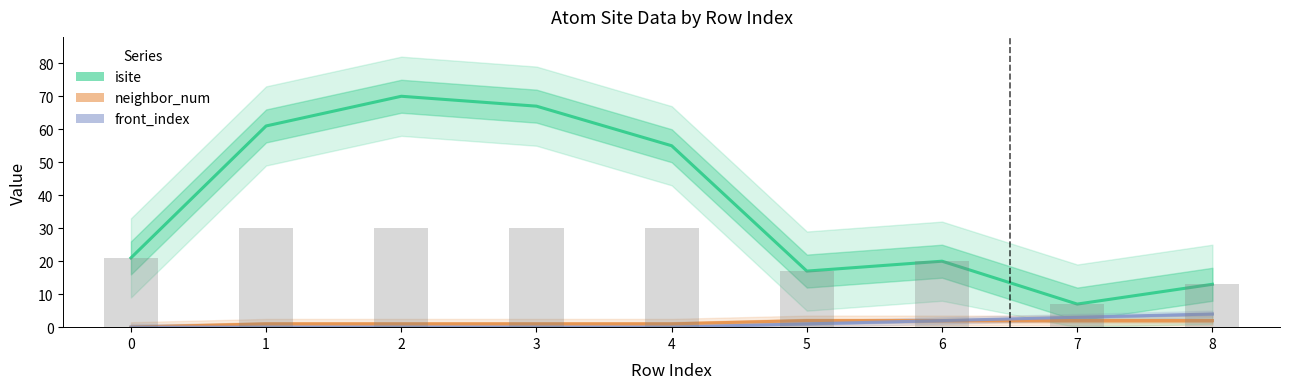

At which label does neighbor_num reach its peak?

5